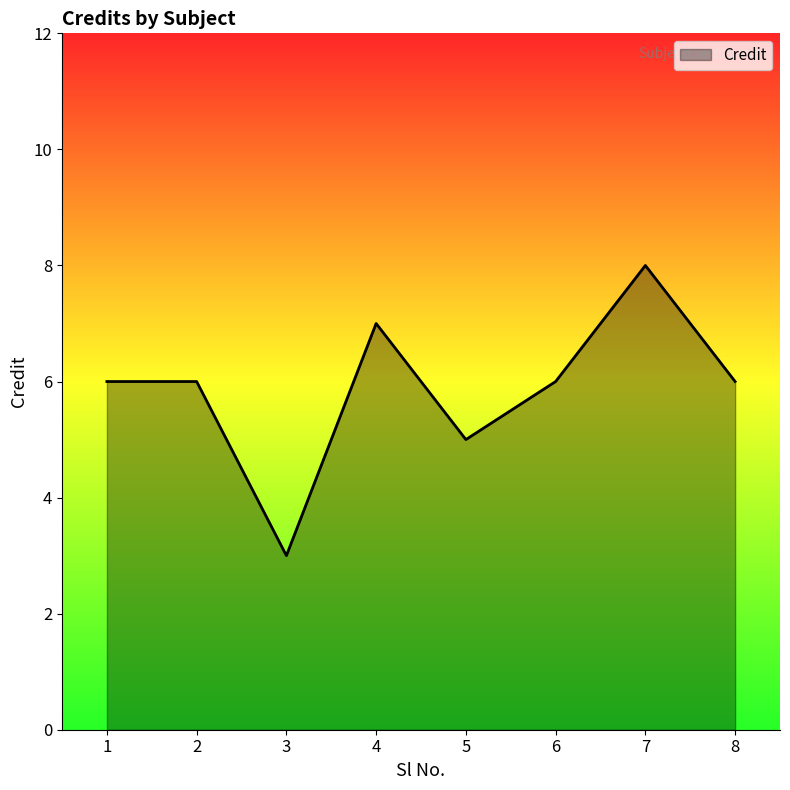

How many distinct data groups are displayed?

1